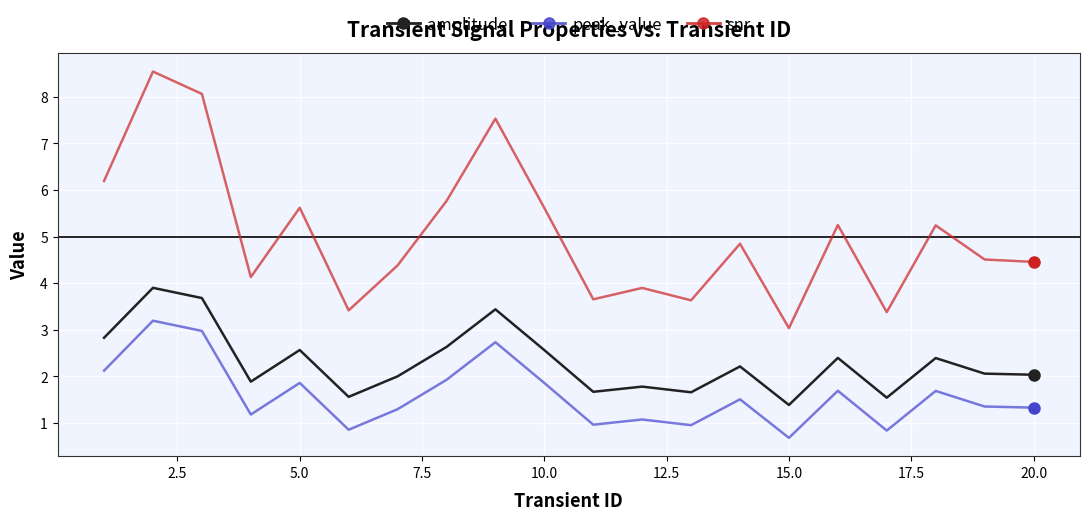

Which series has the largest range (max minus min)?

snr